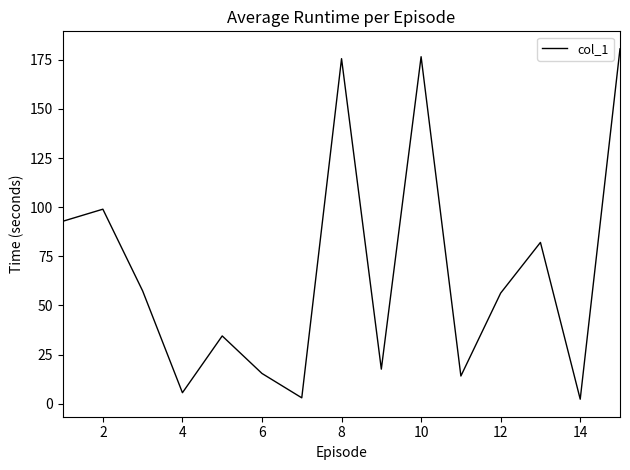

What is the maximum value shown in the chart?

180.6